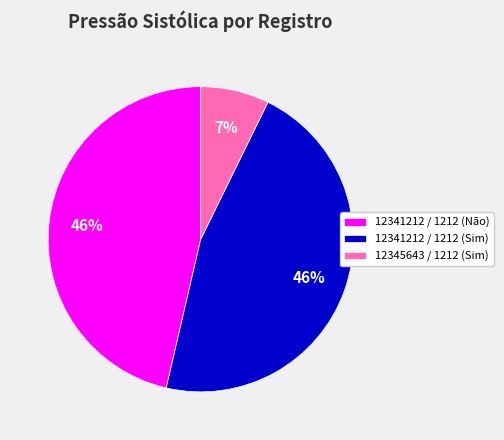

To the nearest percent, what is the difference between the largest and smallest slice percentages?

39%